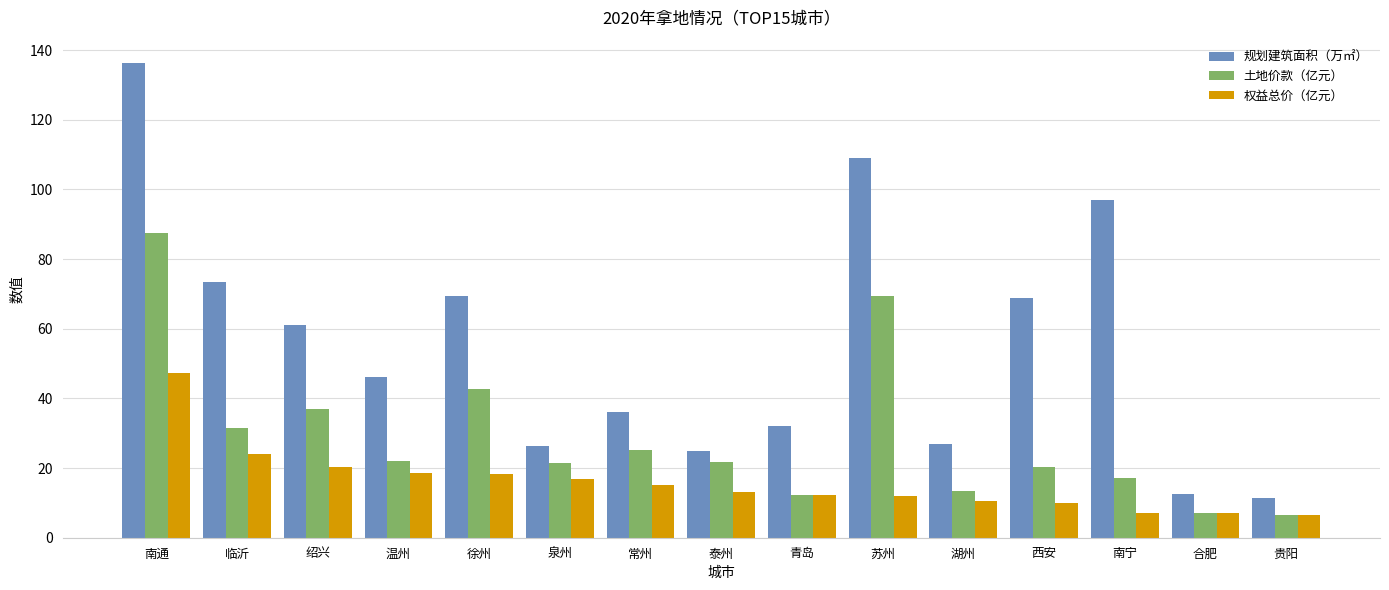

What are all the series names shown in the legend?

规划建筑面积（万㎡）, 土地价款（亿元）, 权益总价（亿元）